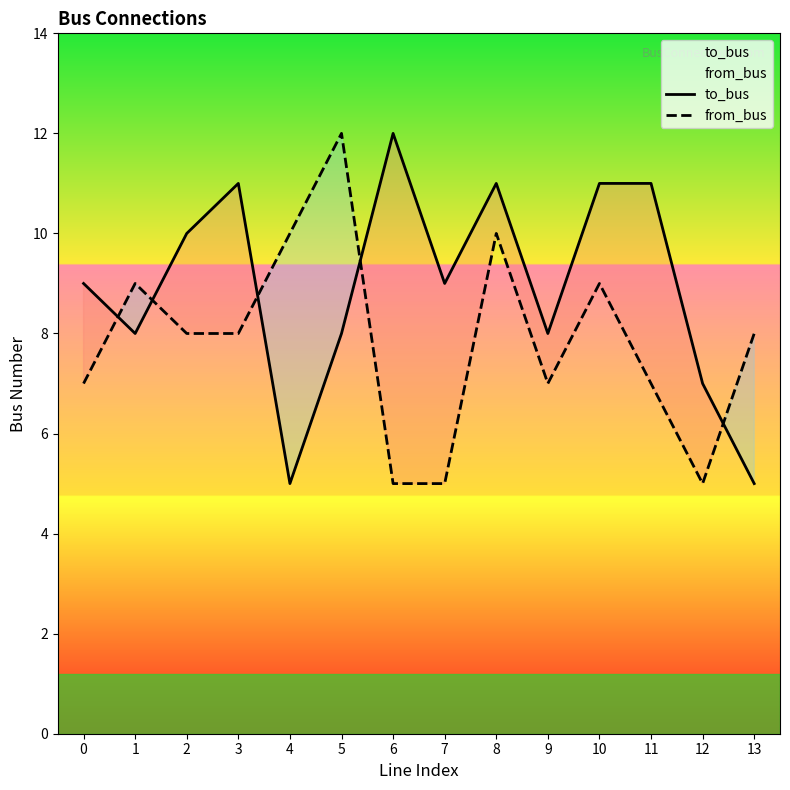

What is the greatest value displayed?

12